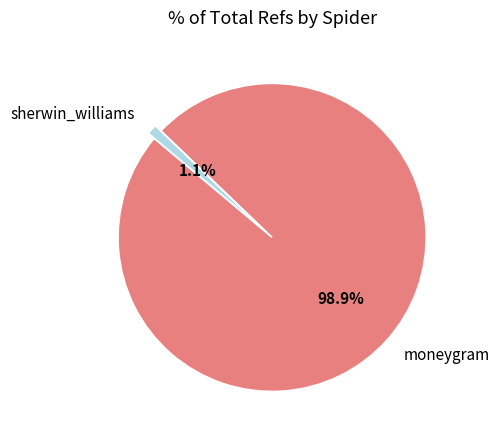

To the nearest percent, what percentage of the pie is sherwin_williams?

1%